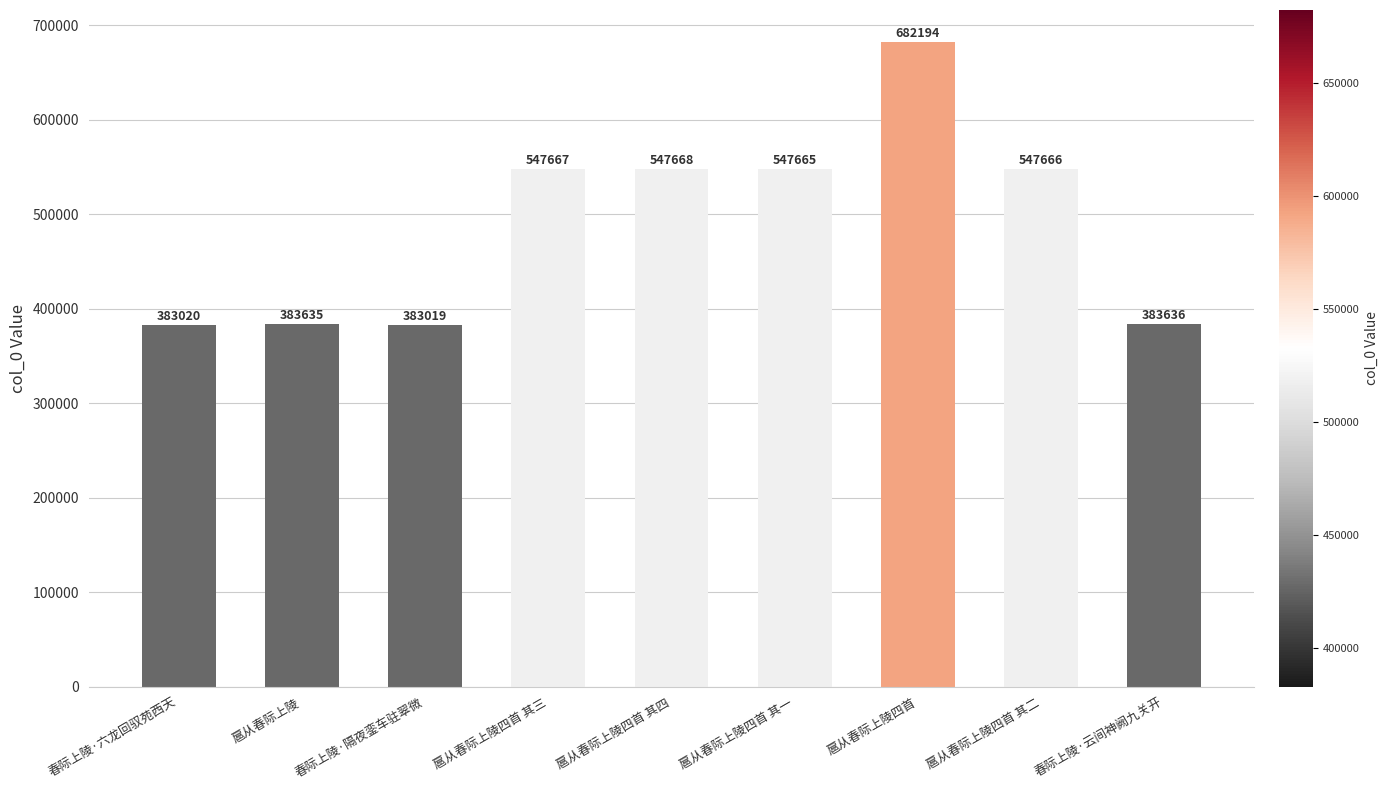

How many bars are there in total?

9